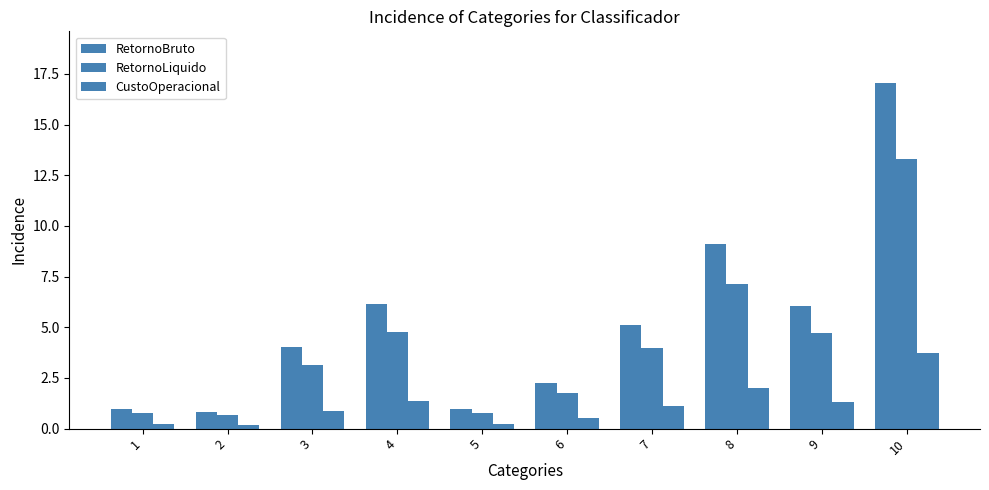

List the series in order of their peak value, highest first.

RetornoBruto, RetornoLiquido, CustoOperacional